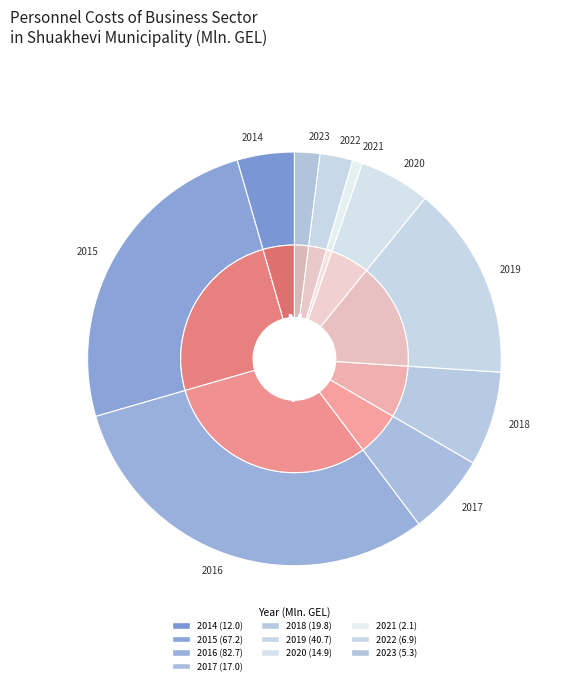

What percentage is the 2023 slice, to the nearest percent?

2%